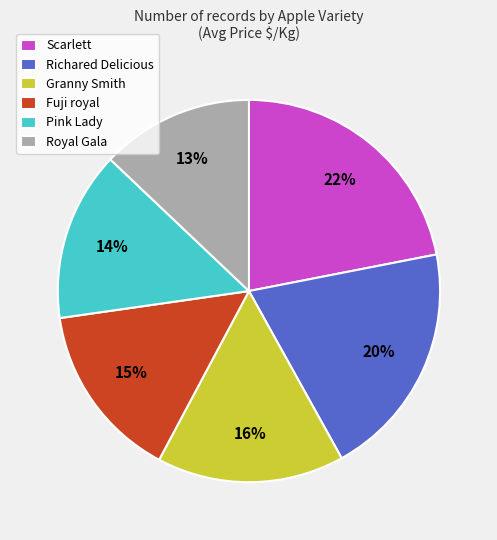

Which has a higher value, Scarlett or Royal Gala?

Scarlett